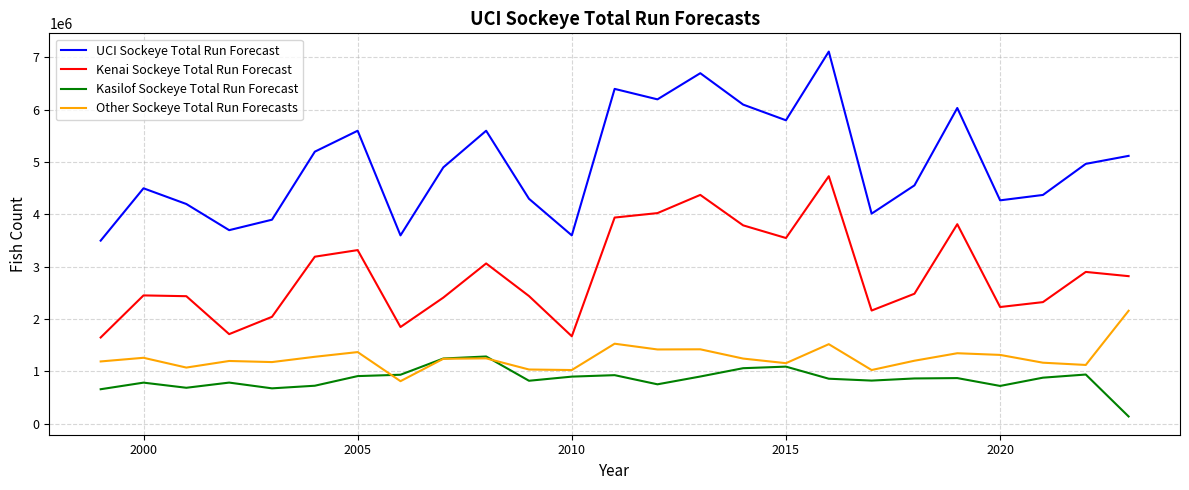

Which series has the largest total across all categories?

UCI Sockeye Total Run Forecast